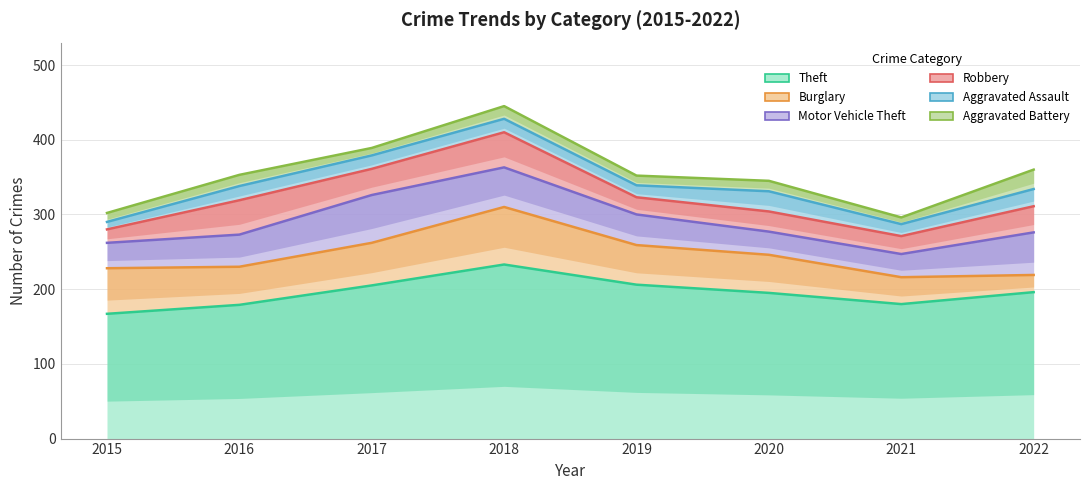

At which category does Motor Vehicle Theft reach its first local peak?

2018